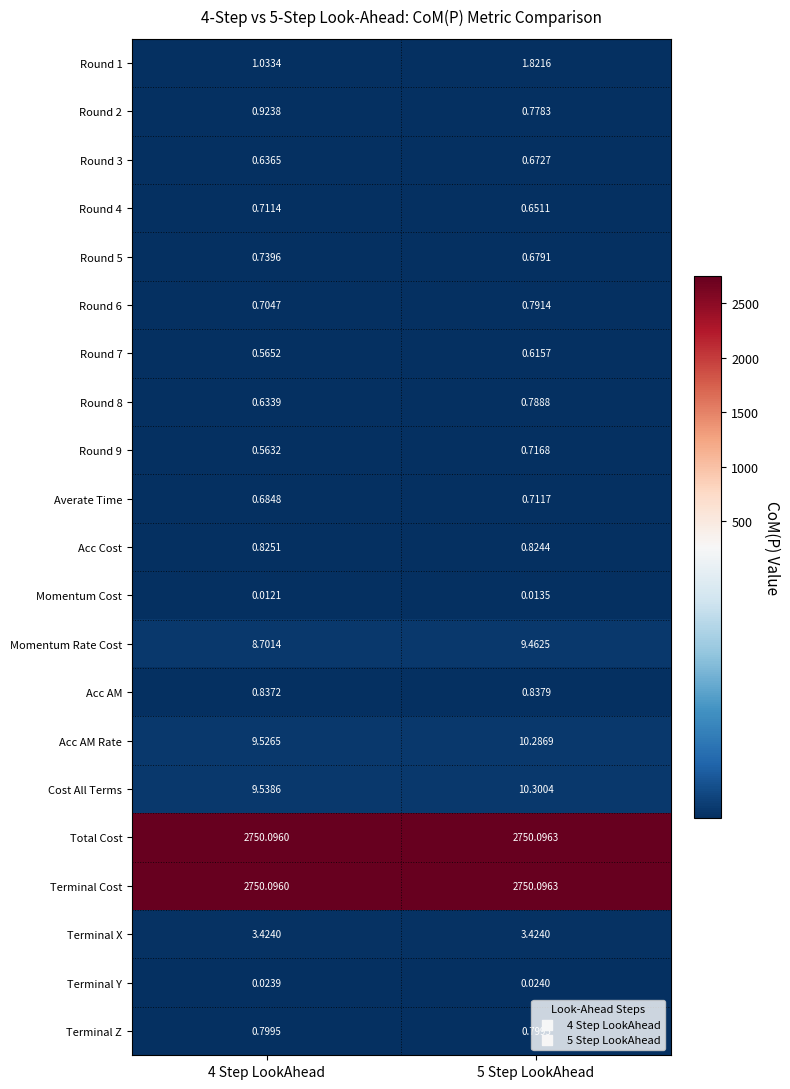

How many series are shown in this chart?

21